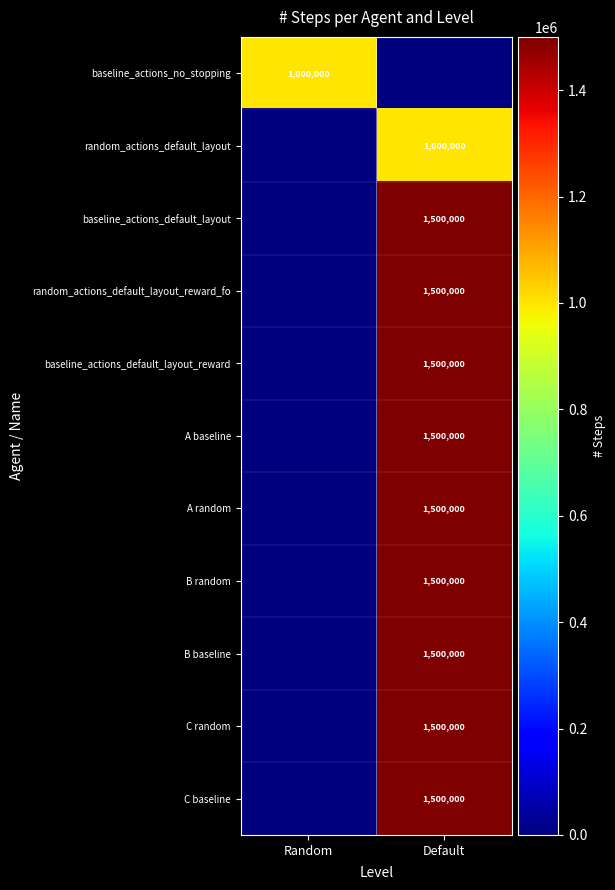

True or false: baseline_actions_default_layout_reward has a value of 1500000 at Default.

True